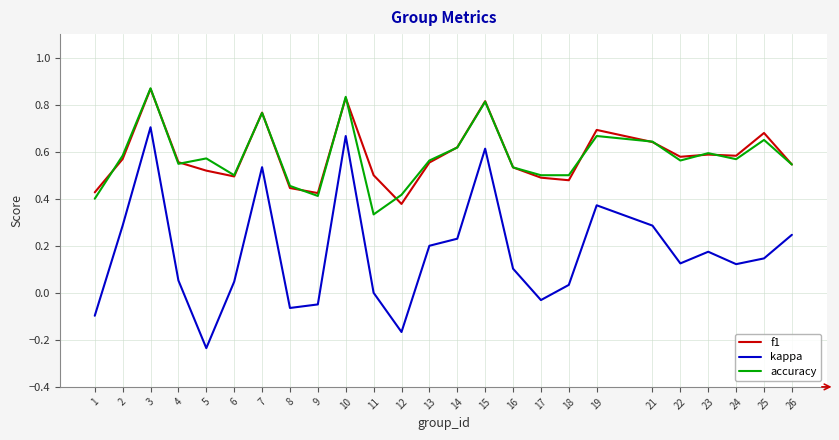

At which label is kappa closest to 0?

11